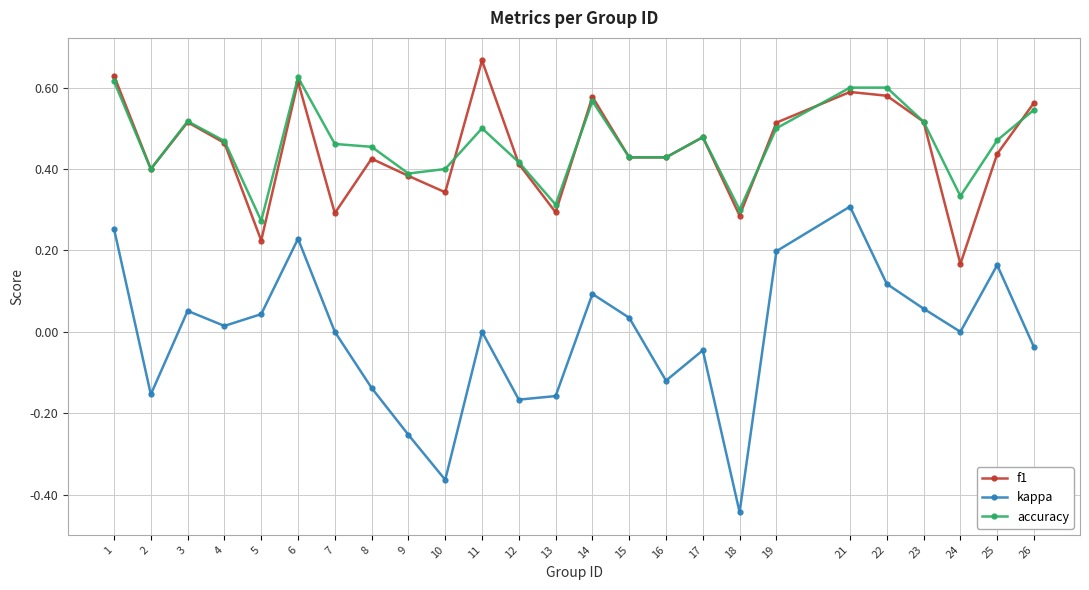

Is the value of kappa at 9 greater than the value of f1 at 2?

No